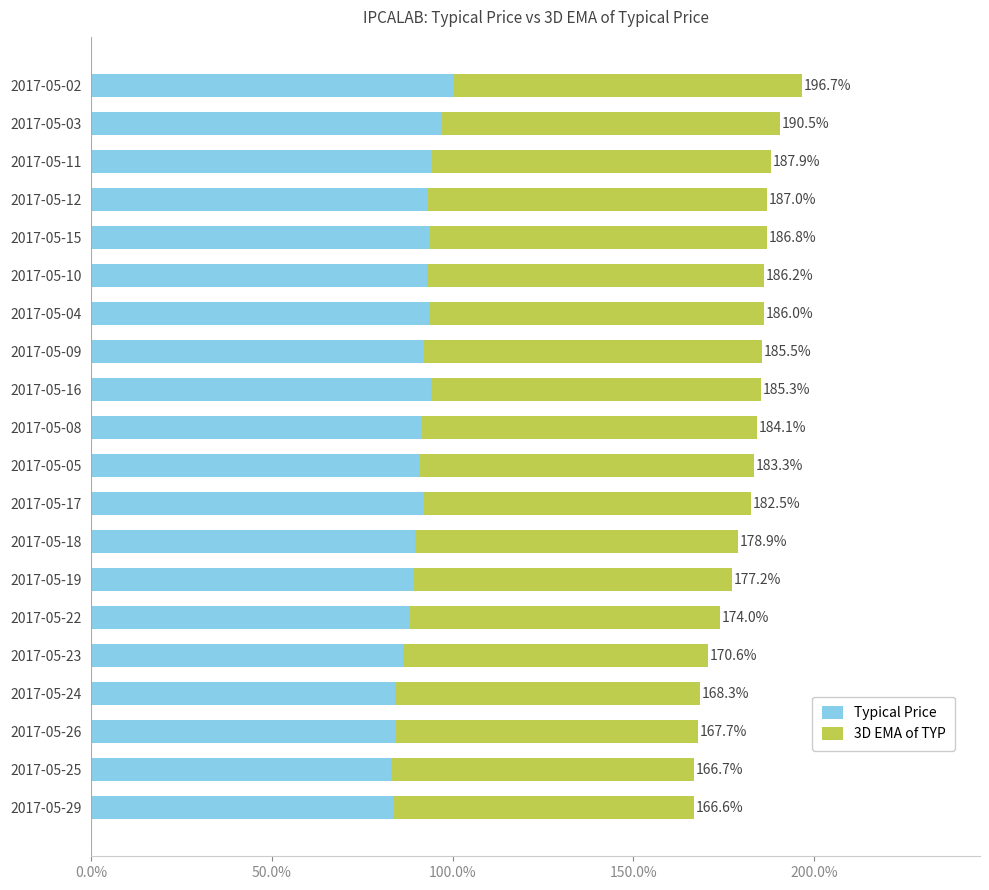

What are all the series names shown in the legend?

Typical Price, 3D EMA of TYP